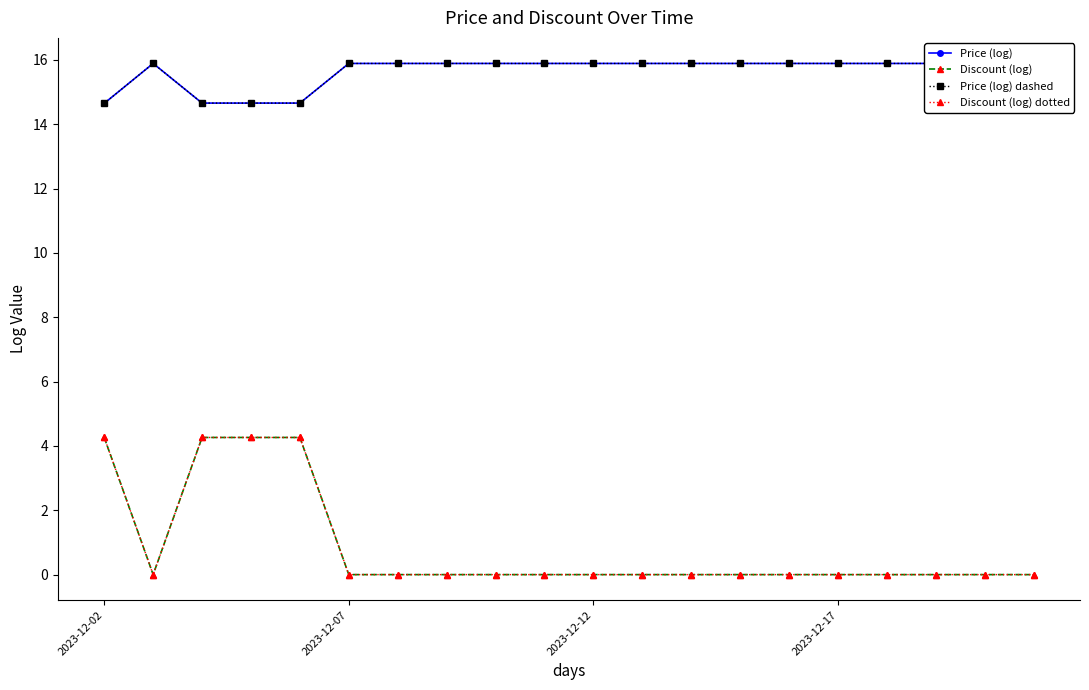

What is the difference between the highest and lowest values at 2023-12-17?

15.9